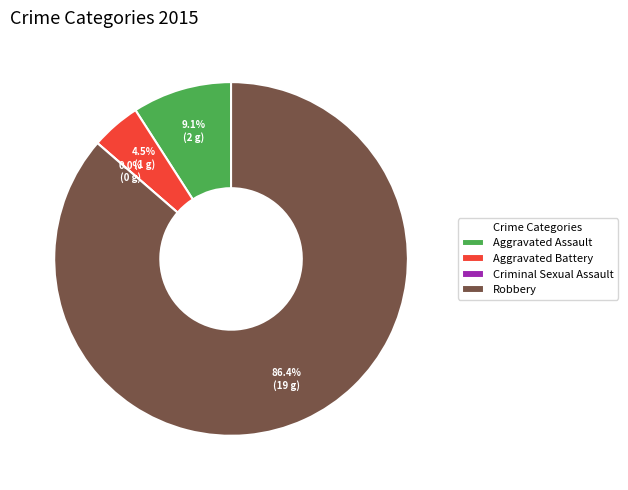

What is the change in value from Aggravated Assault to Criminal Sexual Assault?

-2